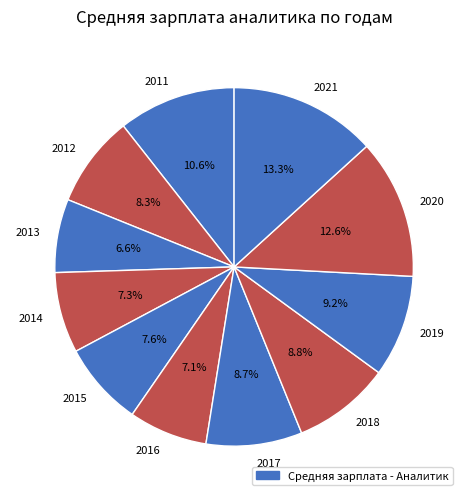

To the nearest percent, what is the combined percentage of 2012 and 2019?

17%